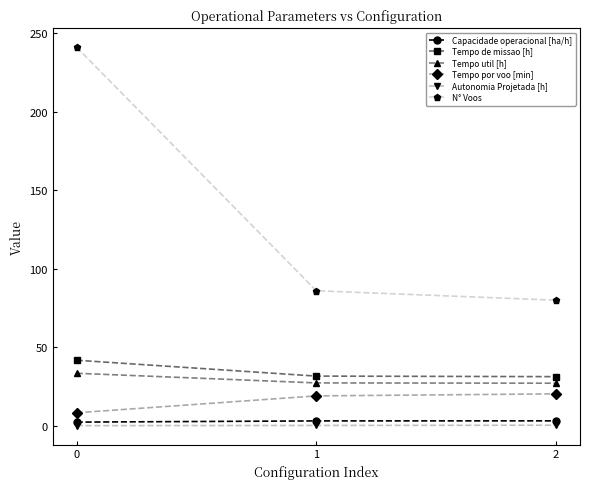

What are all the series names shown in the legend?

Capacidade operacional [ha/h], Tempo de missao [h], Tempo util [h], Tempo por voo [min], Autonomia Projetada [h], N° Voos